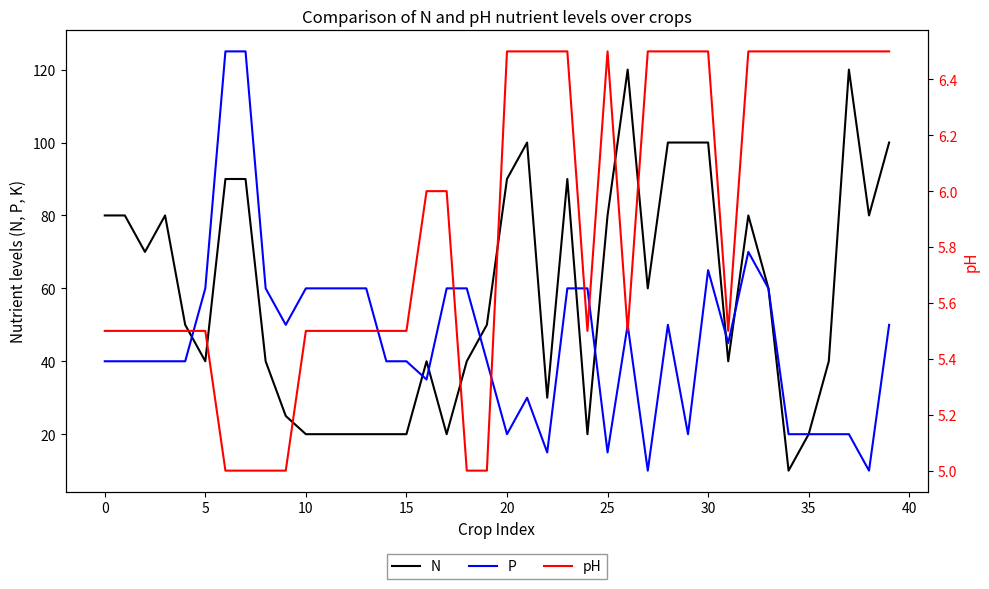

What is the value of the P point at the 10th from the left?

50.0